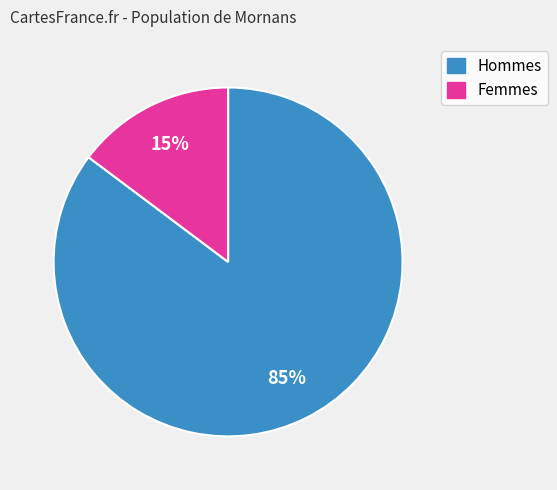

To the nearest percent, what is the difference between the largest and smallest slice percentages?

70%